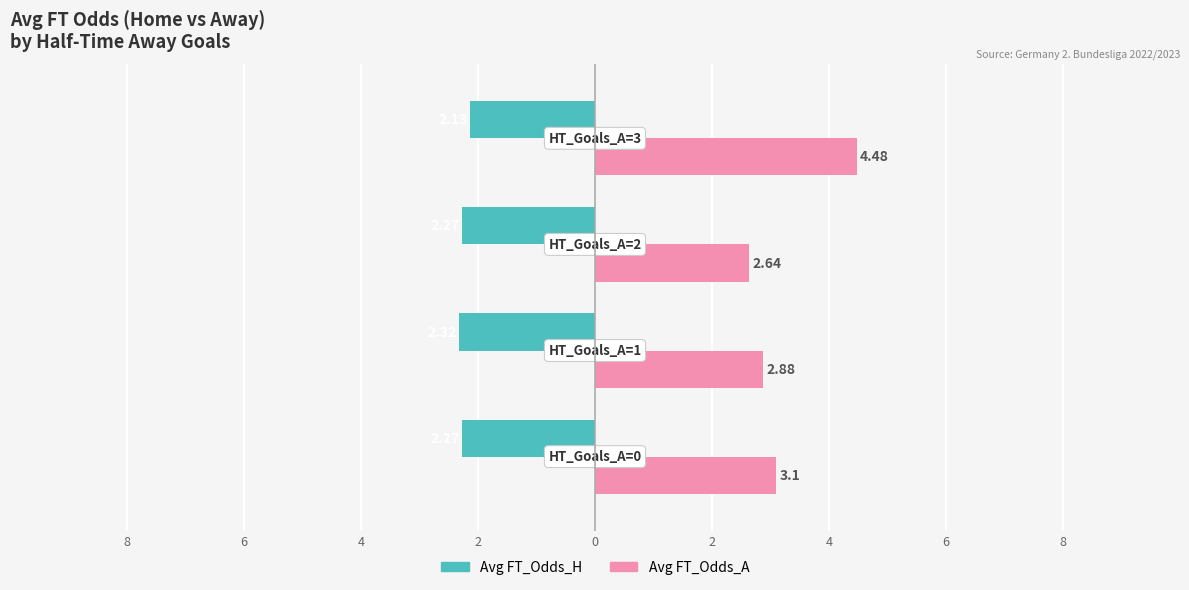

What are all the series names shown in the legend?

Avg FT_Odds_H, Avg FT_Odds_A